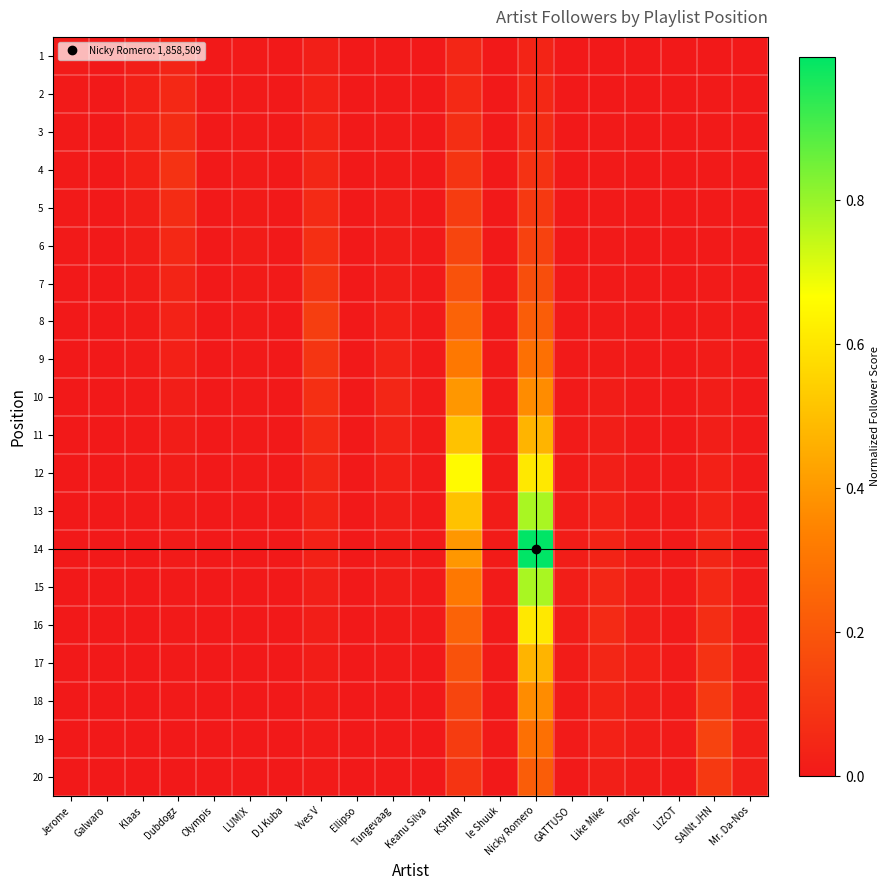

Rank the series at Klaas from highest to lowest value.

3, 2, 4, 1, 5, 6, 7, 8, 9, 10, 11, 12, 13, 14, 15, 16, 17, 18, 19, 20